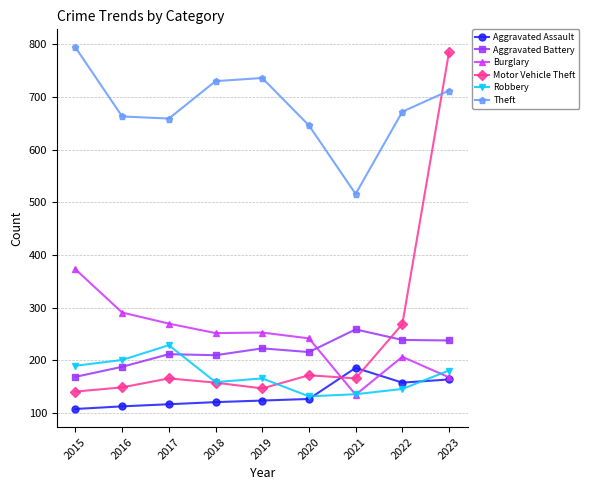

Between 2018 and 2023, which series saw the biggest shift?

Motor Vehicle Theft